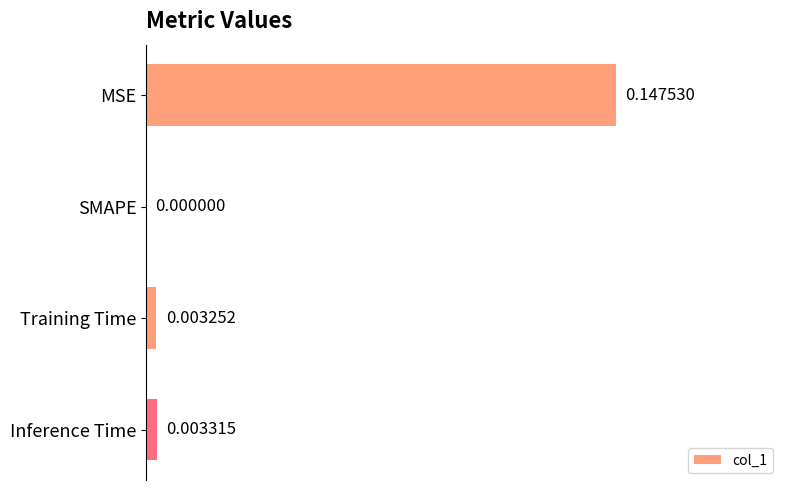

Which category has the highest value across all series?

MSE